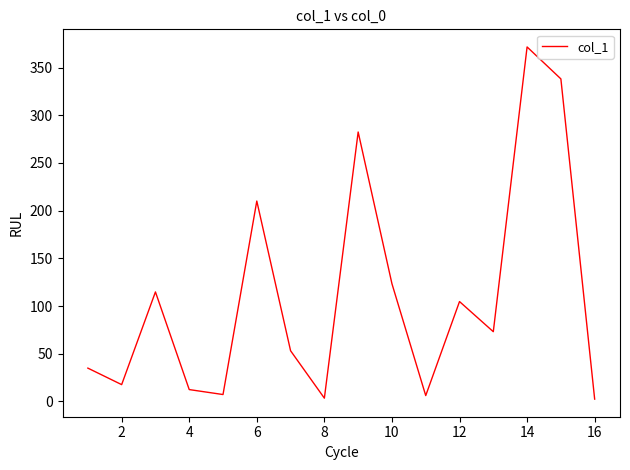

What is the maximum value shown in the chart?

371.7